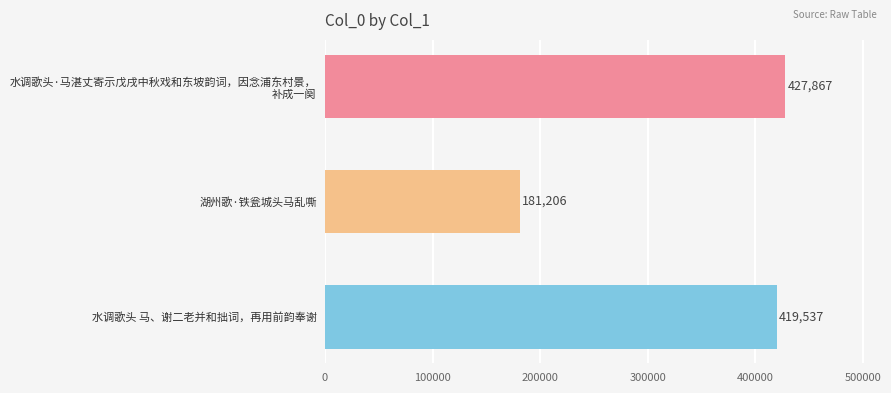

What is the minimum value shown in the chart?

181206